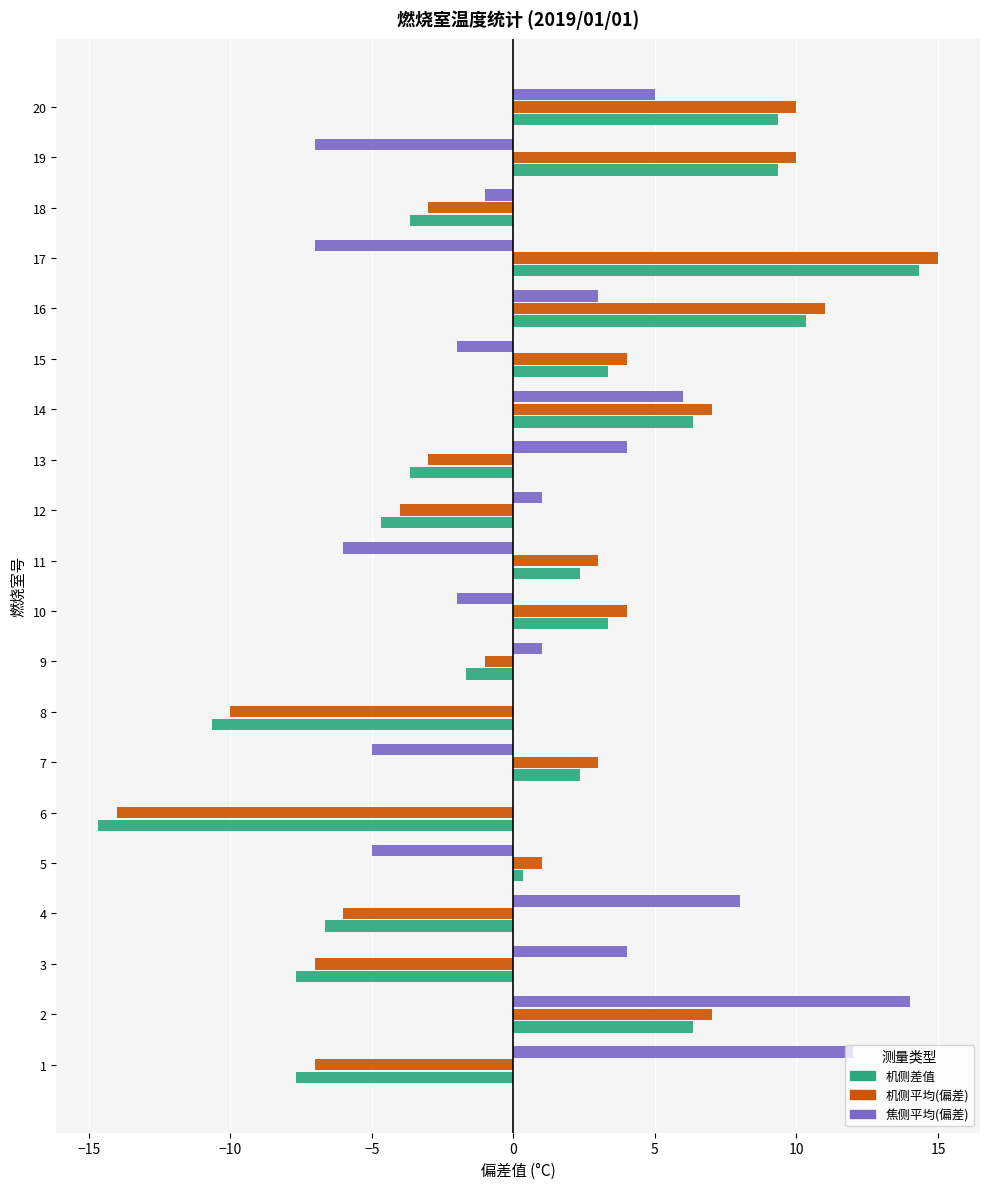

Is the value of 机侧平均(偏差) at 14 greater than the value of 机侧差值 at 2?

Yes